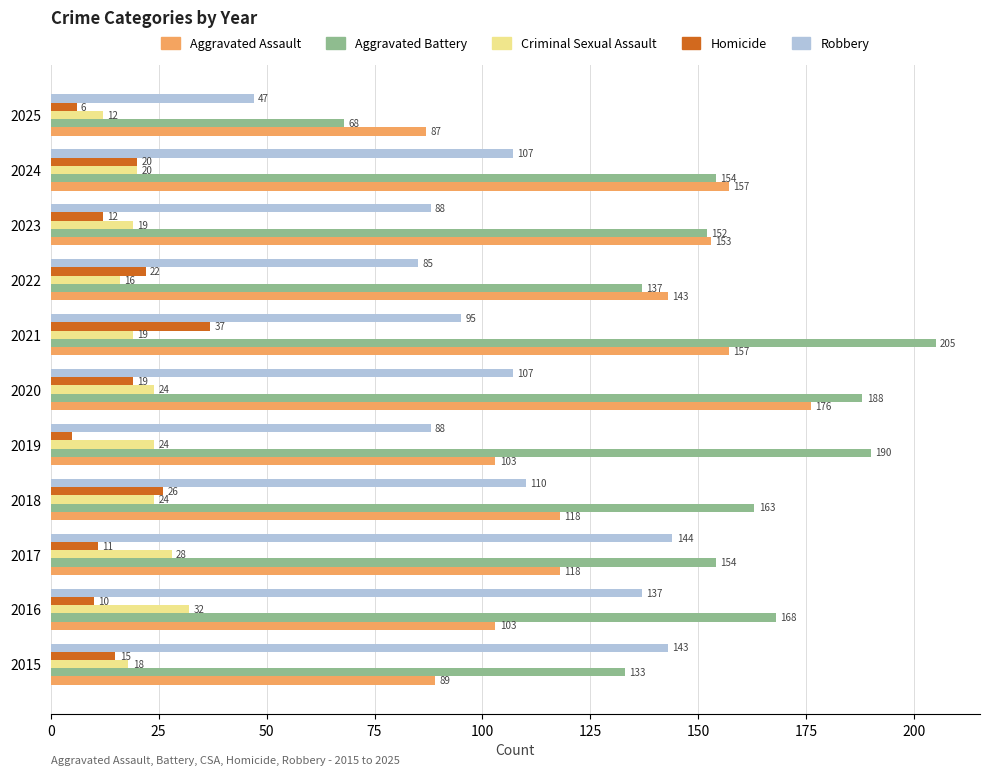

What is the difference between the maximum and minimum values in the Homicide series?

32